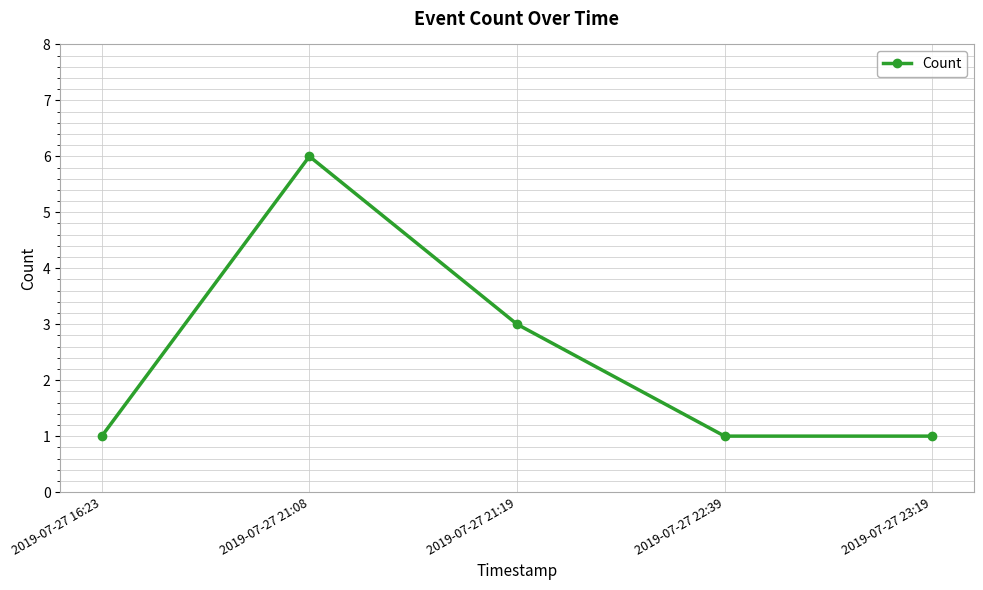

Does the chart have visible grid lines?

Yes